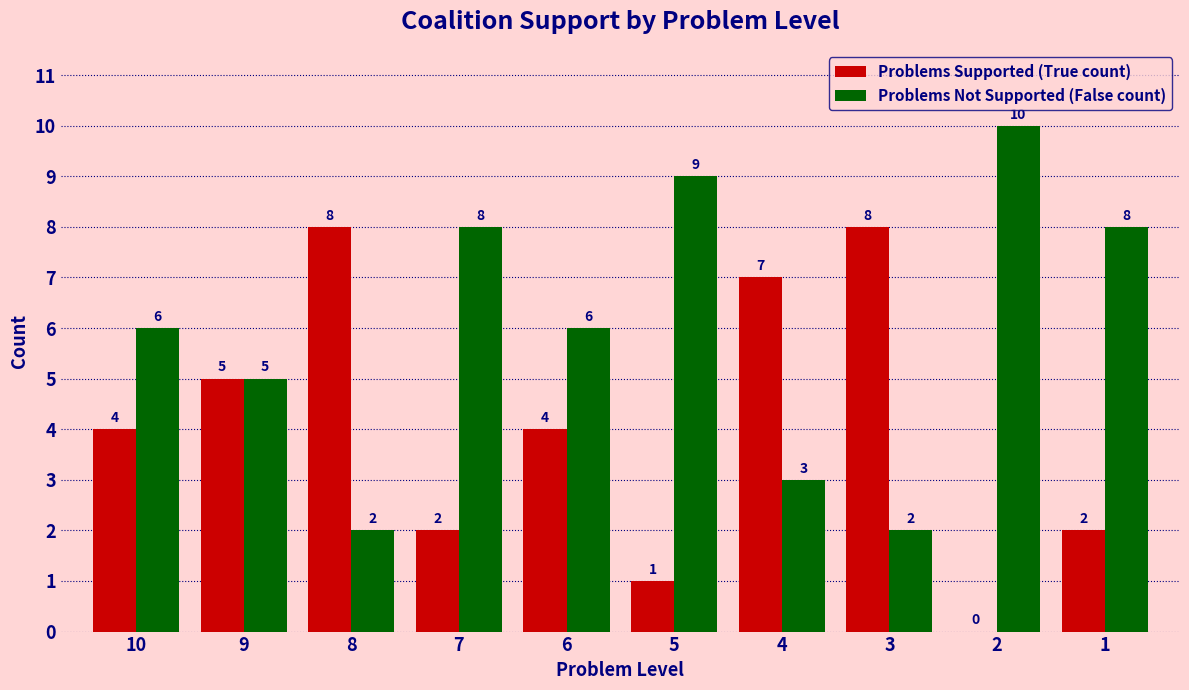

What is the maximum value shown in the chart?

10